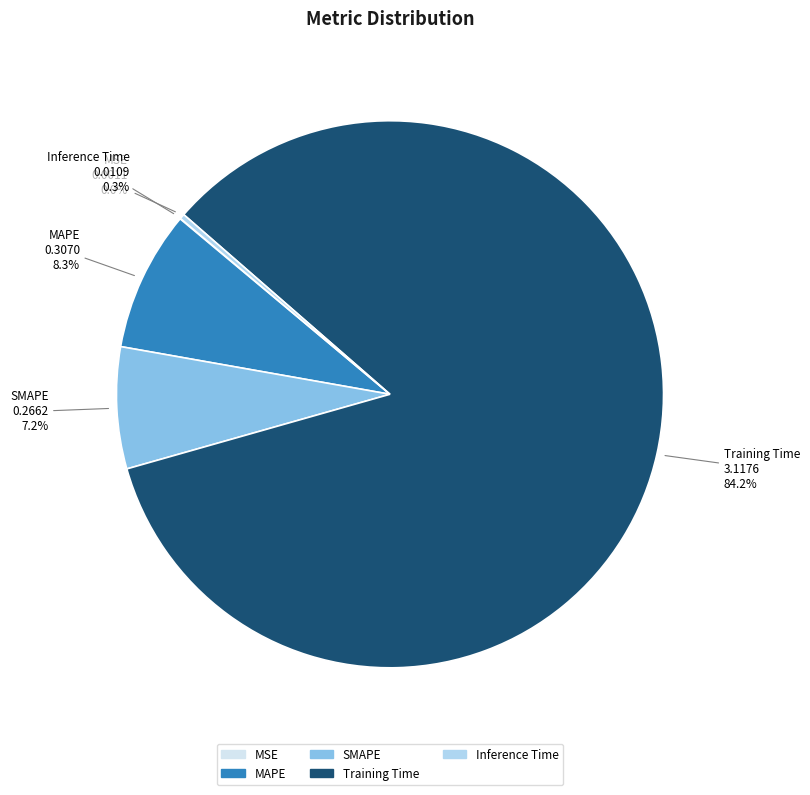

Which slice is the largest?

Training Time